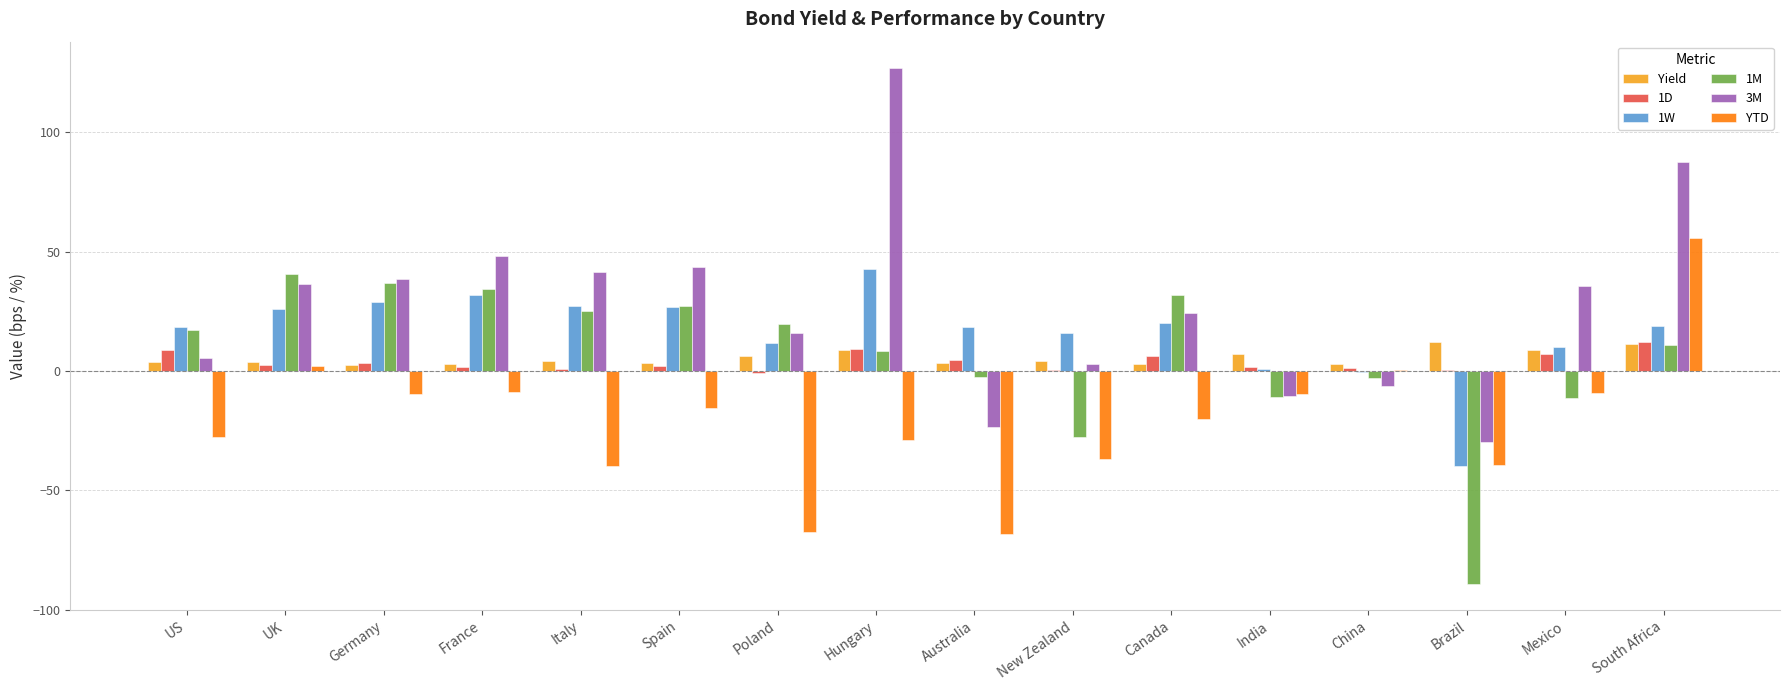

Which series has the largest total across all categories?

3M